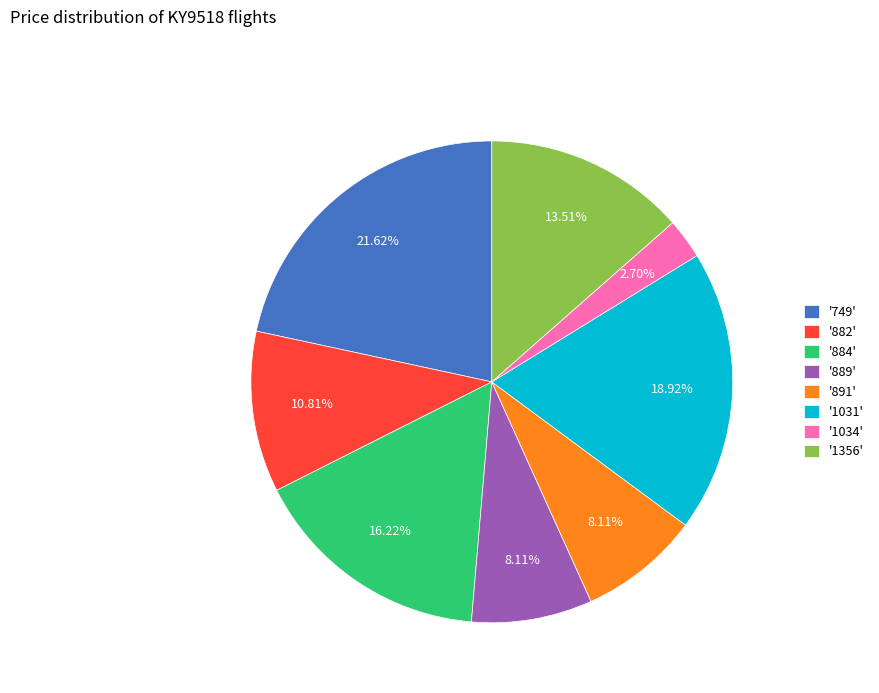

Does any single category account for the majority?

No